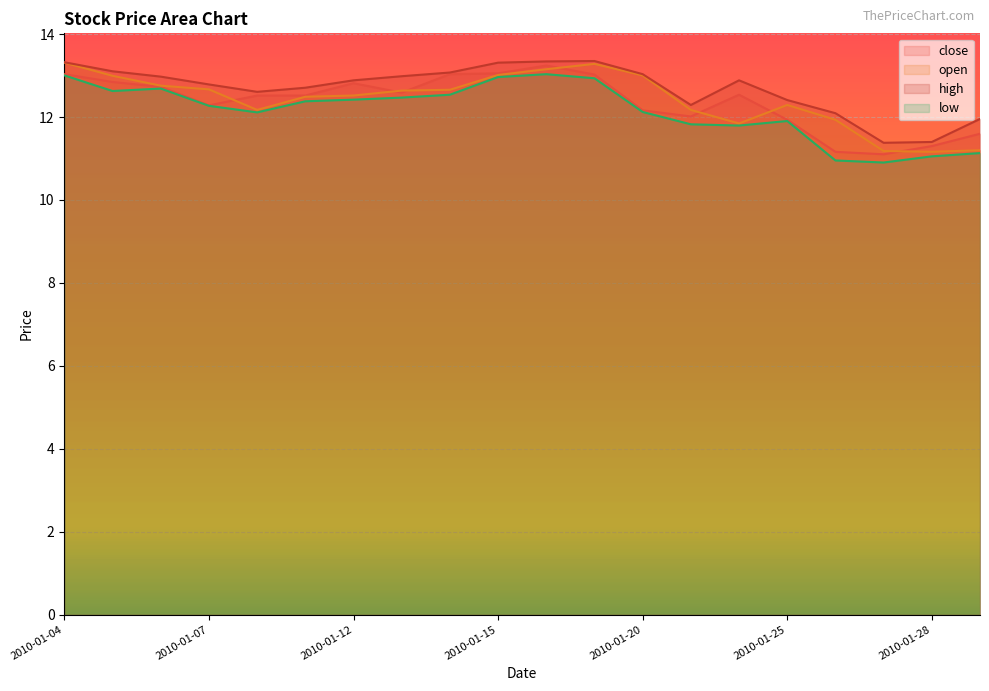

Rank the series at 2010-01-12 from highest to lowest value.

high, close, open, low